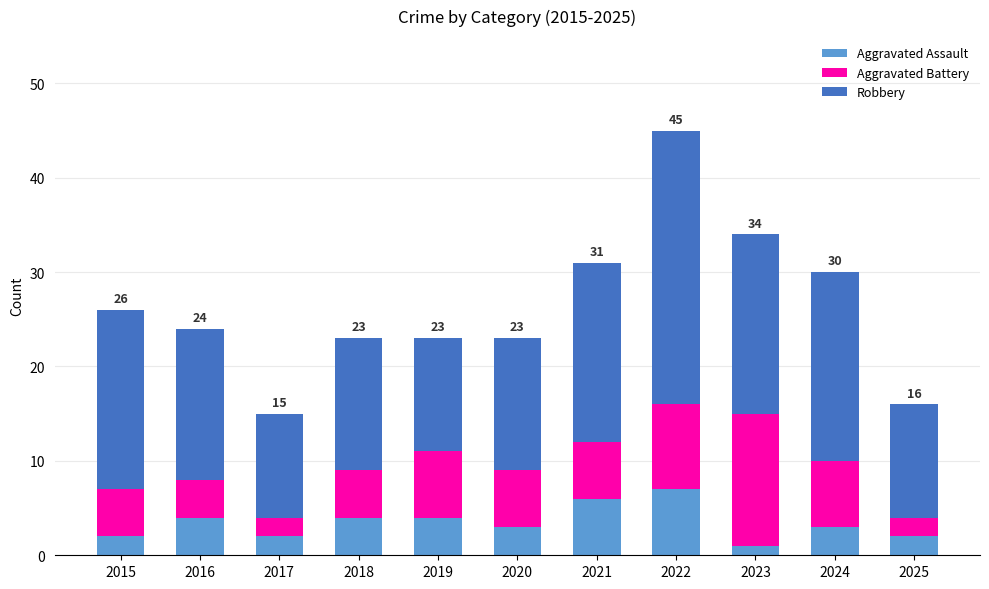

Count the Aggravated Assault values in the range 2 to 4.

8